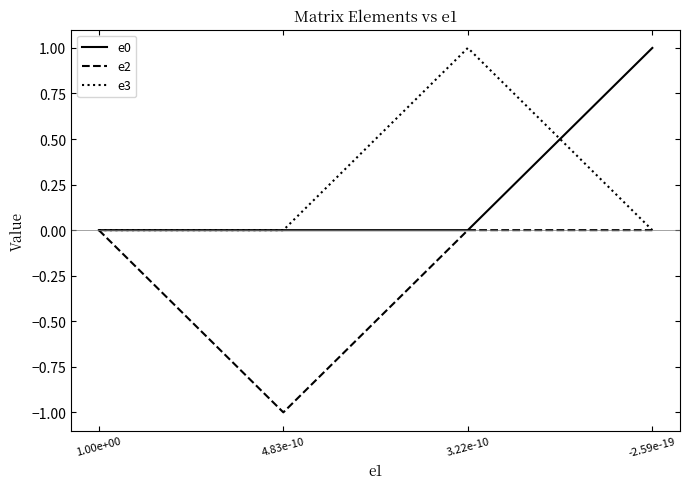

Is this an area chart (filled region under the line)?

No